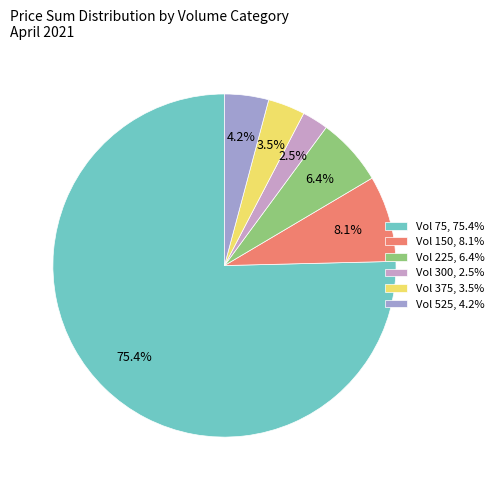

What percentage do Vol 525, 4.2% and Vol 75, 75.4% together represent?

79.5%